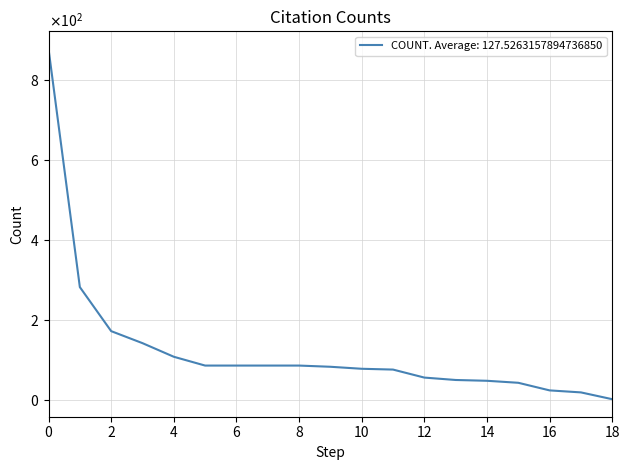

Does the chart display data point markers on the line(s)?

No